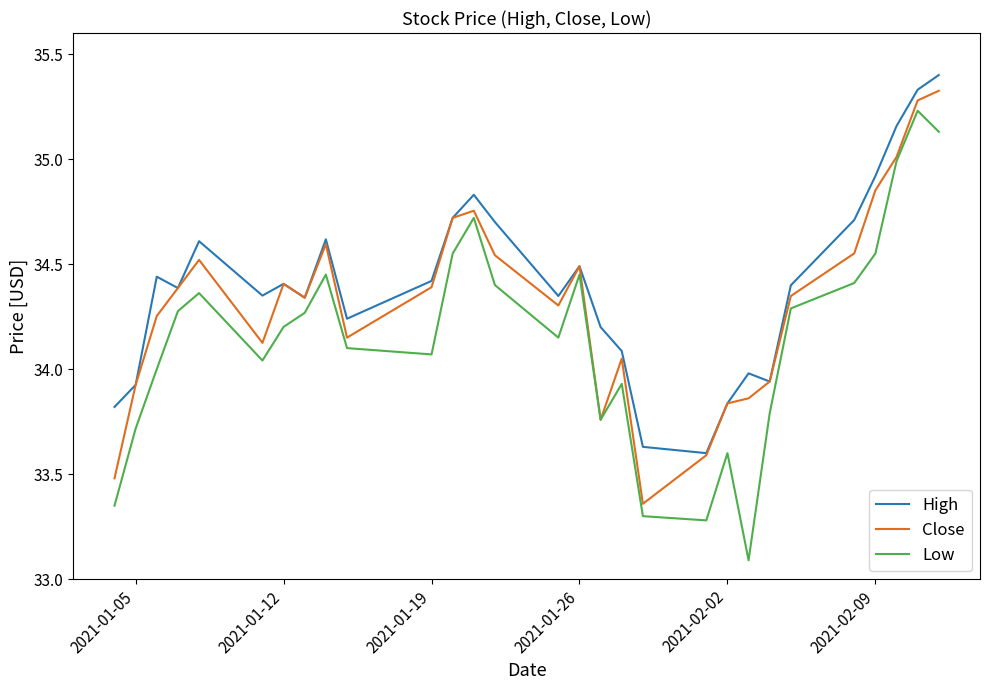

What is the difference between the second highest and second lowest values in the High series?

1.7